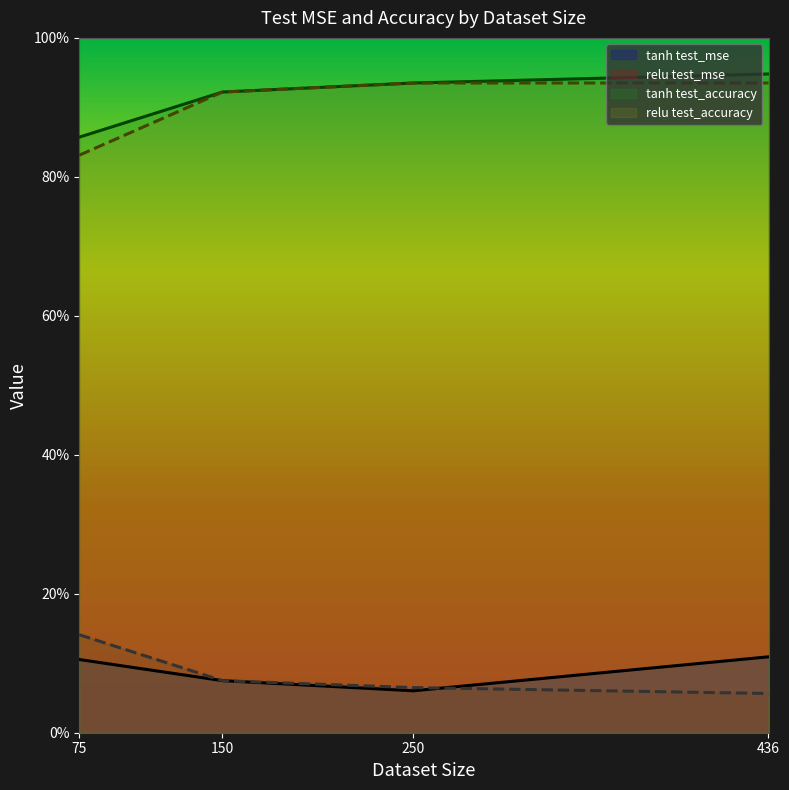

What is the sum of all relu test_accuracy values?

3.6